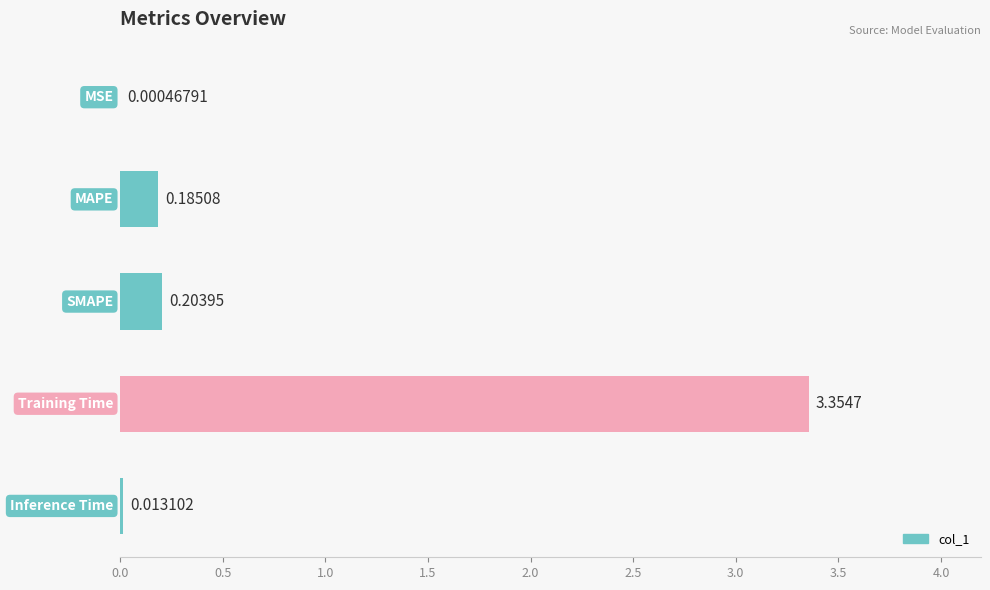

What is the sum of all values?

3.8